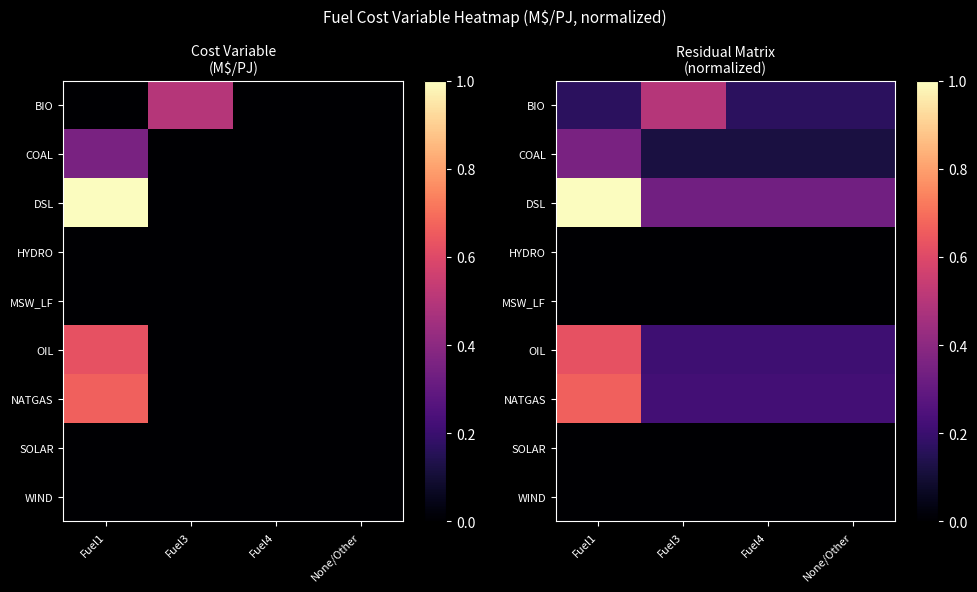

Rank the categories by HYDRO value from lowest to highest.

Fuel1, Fuel3, Fuel4, None/Other